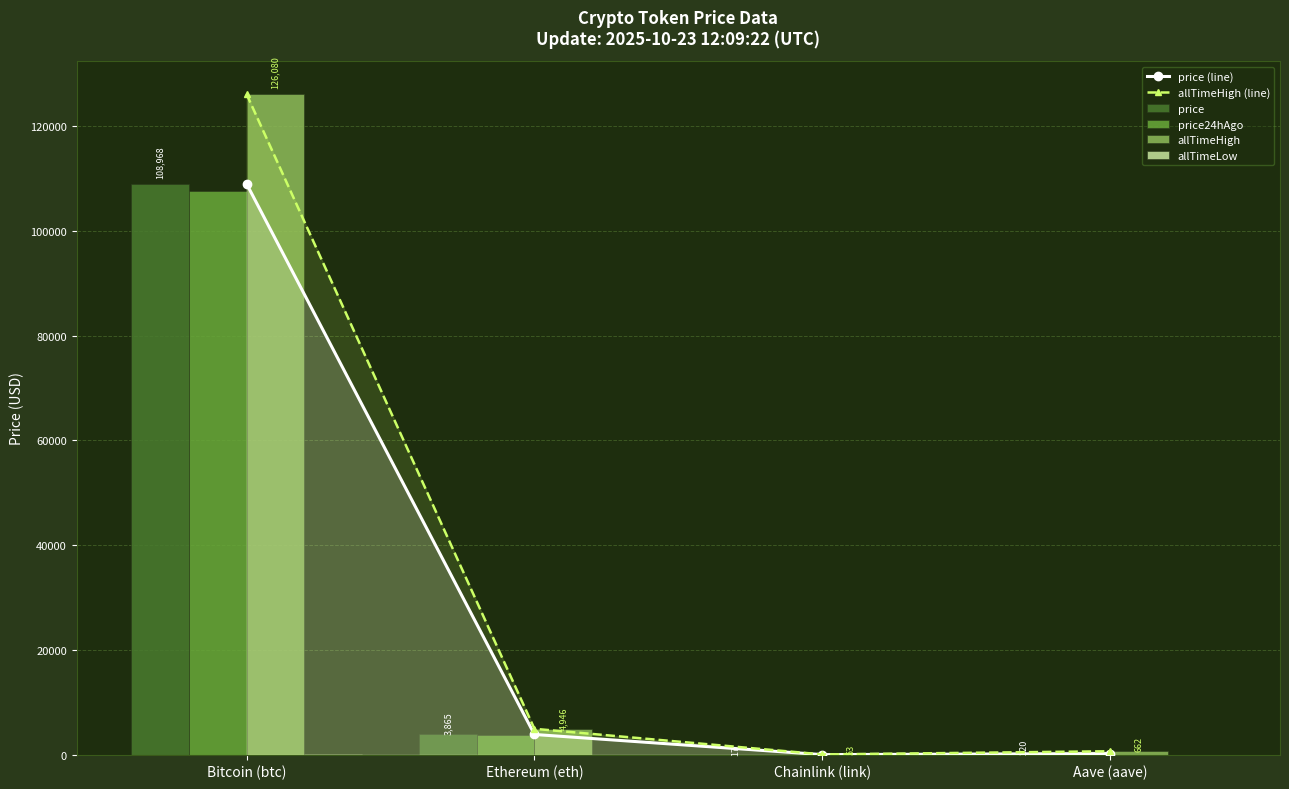

What is the total value across all series at Aave (aave)?

2009.3